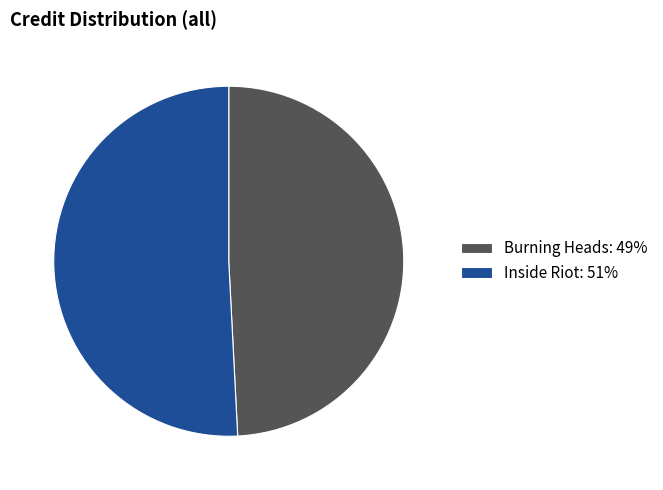

Is there a majority slice in this chart?

Yes